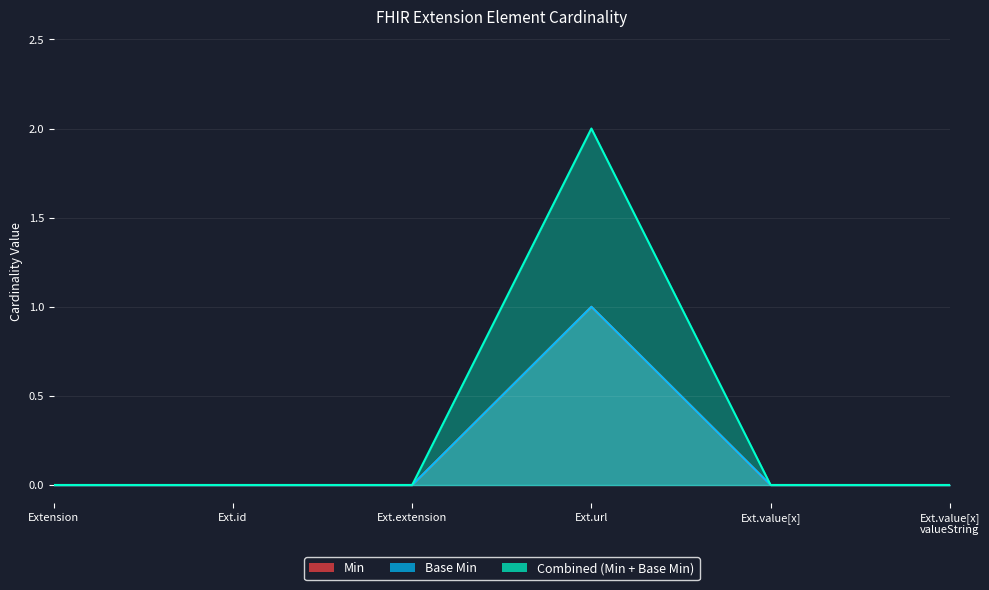

What position from the left is Ext.extension?

3